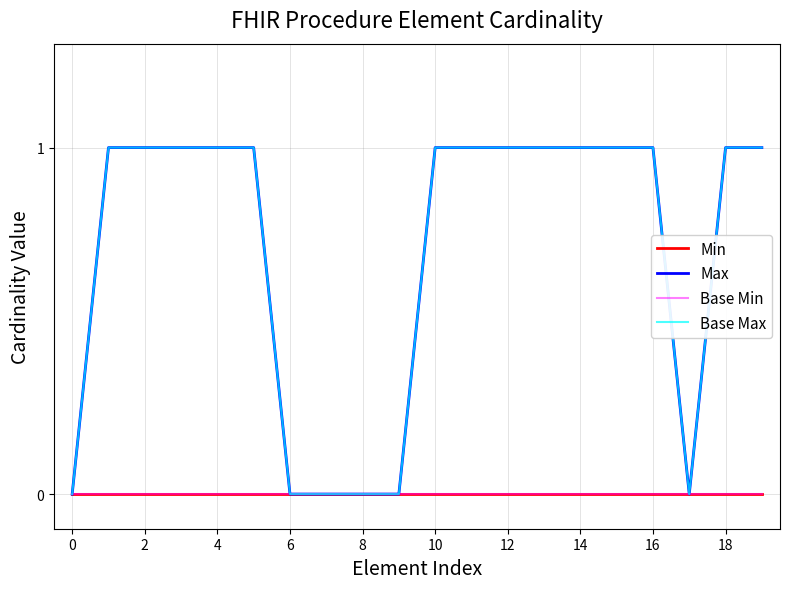

Reading right to left, extract all data points from this chart.

Min: 0	0	0	0	0	0	0	0	0	0	0	0	0	0	0	0	0	0	0	0
Max: 1	1	0	1	1	1	1	1	1	1	0	0	0	0	1	1	1	1	1	0
Base Min: 0	0	0	0	0	0	0	0	0	0	0	0	0	0	0	0	0	0	0	0
Base Max: 1	1	0	1	1	1	1	1	1	1	0	0	0	0	1	1	1	1	1	0